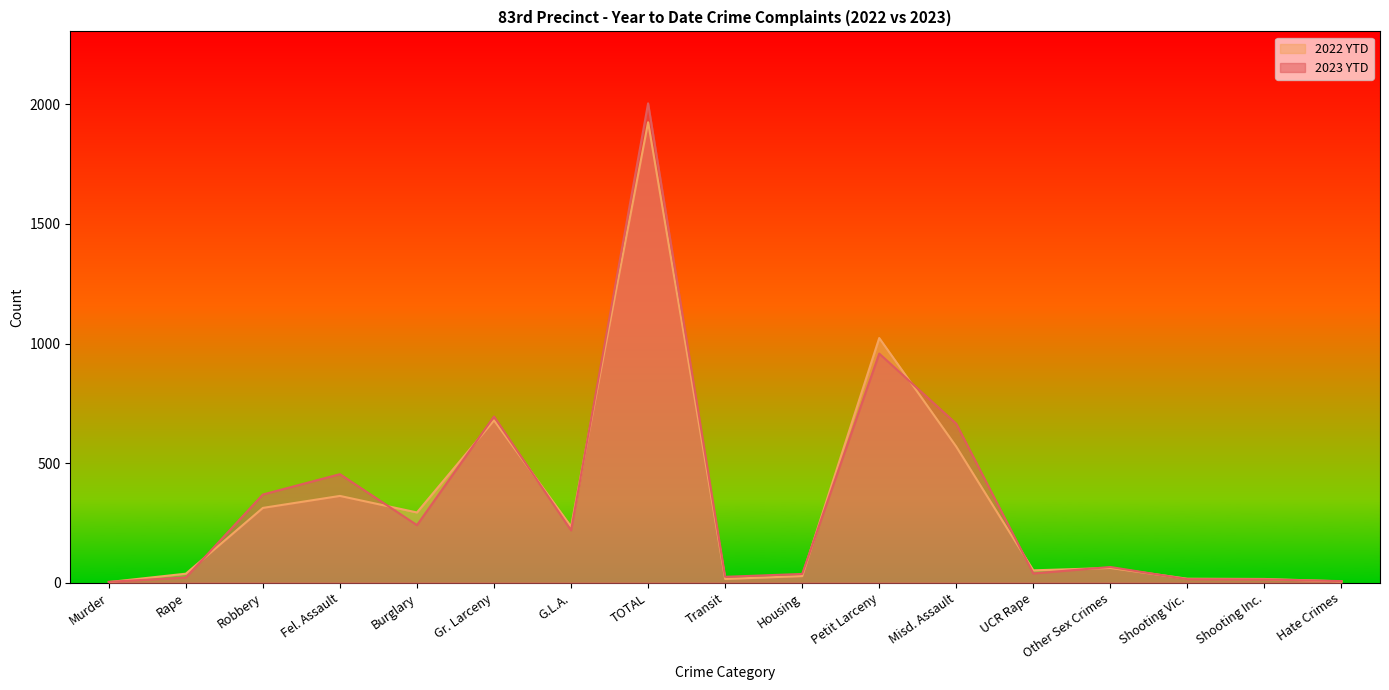

What is the label of the 3rd point from the right?

Shooting Vic.